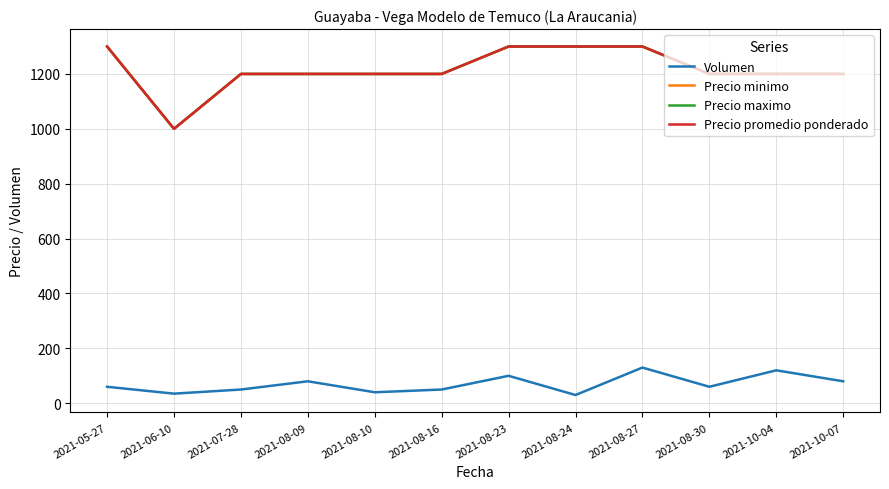

Is it true that Precio minimo equals 1694 at 2021-08-27?

False